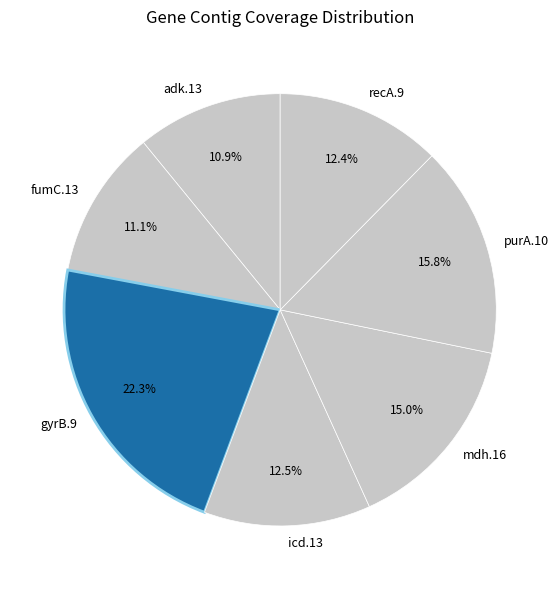

What percentage is NOT represented by purA.10?

84.2%